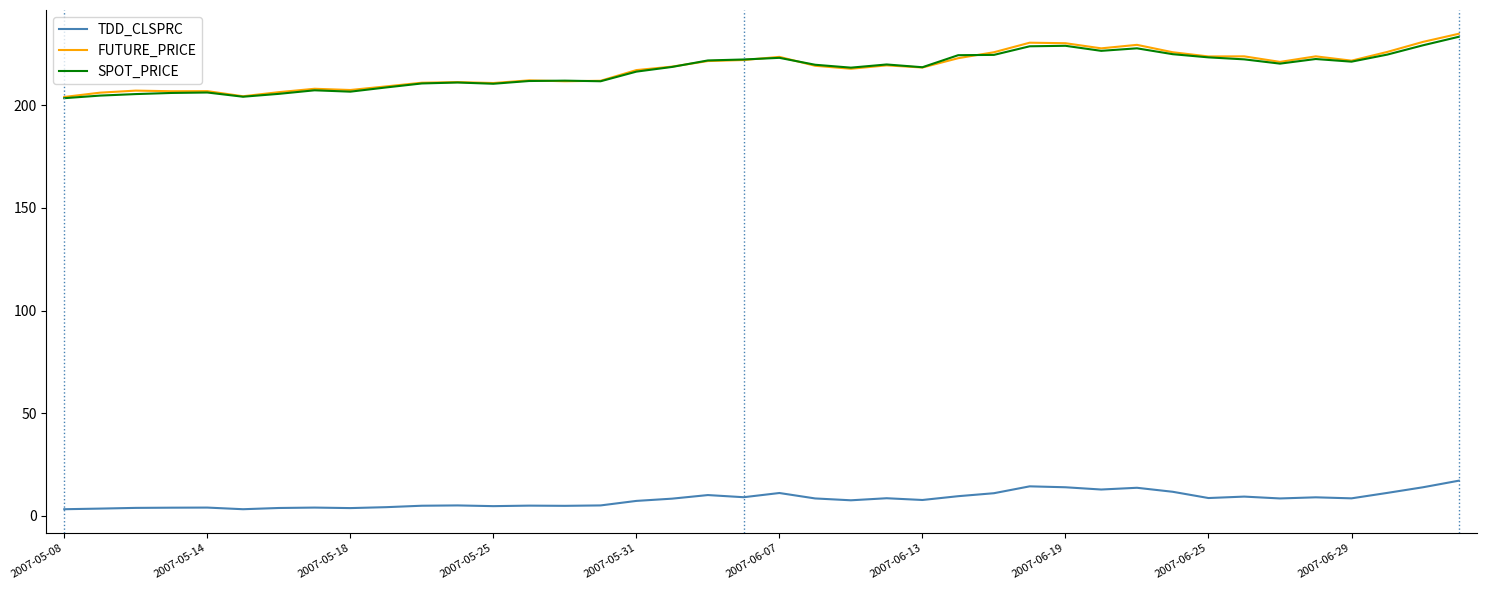

Which series has the largest range (max minus min)?

FUTURE_PRICE